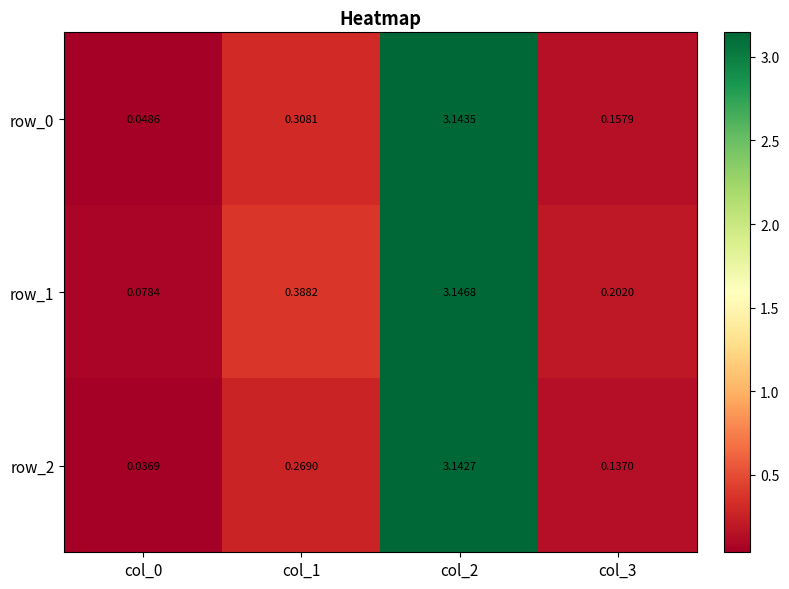

What is the average value of the row_2 series?

0.9